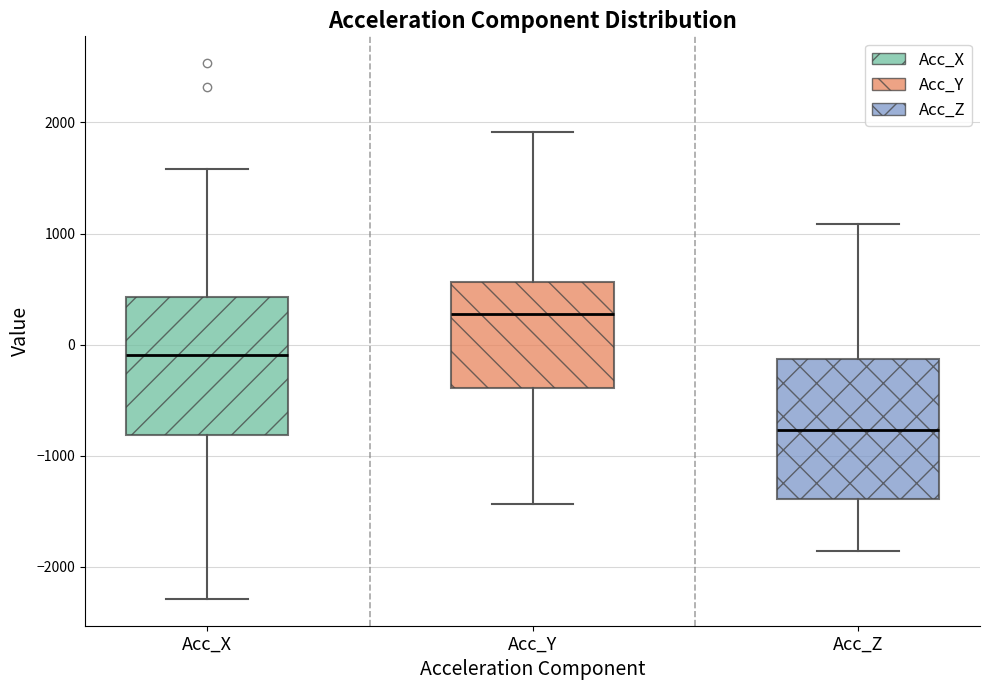

Where does the median line of the box for Acc_X sit on the y-axis? The values are not printed on the chart, so give them approximately, as read against the axis.

-100